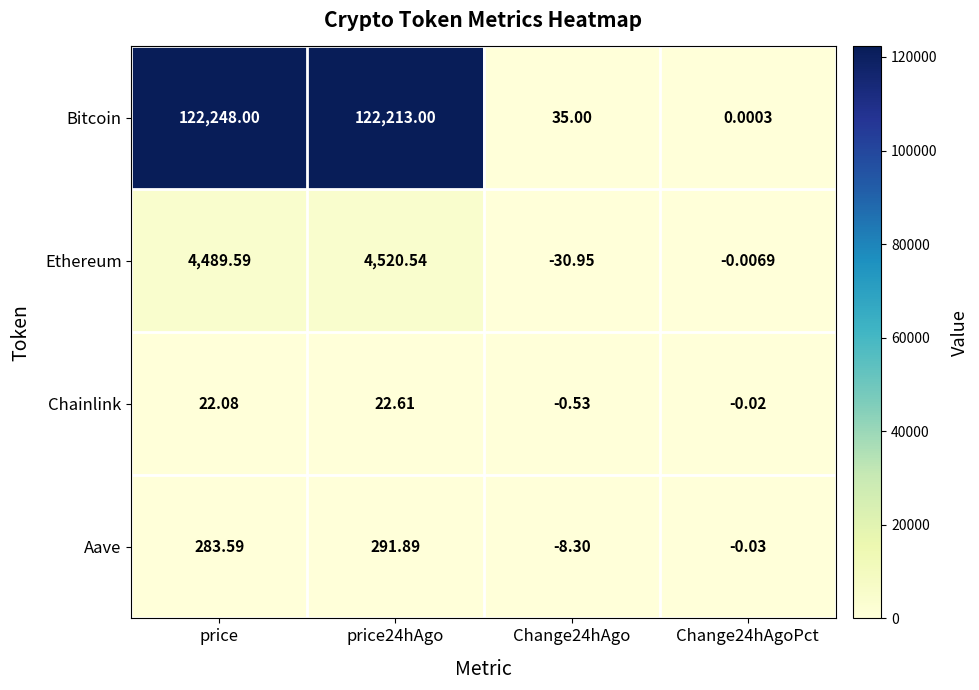

How many categories are shown in the chart?

4